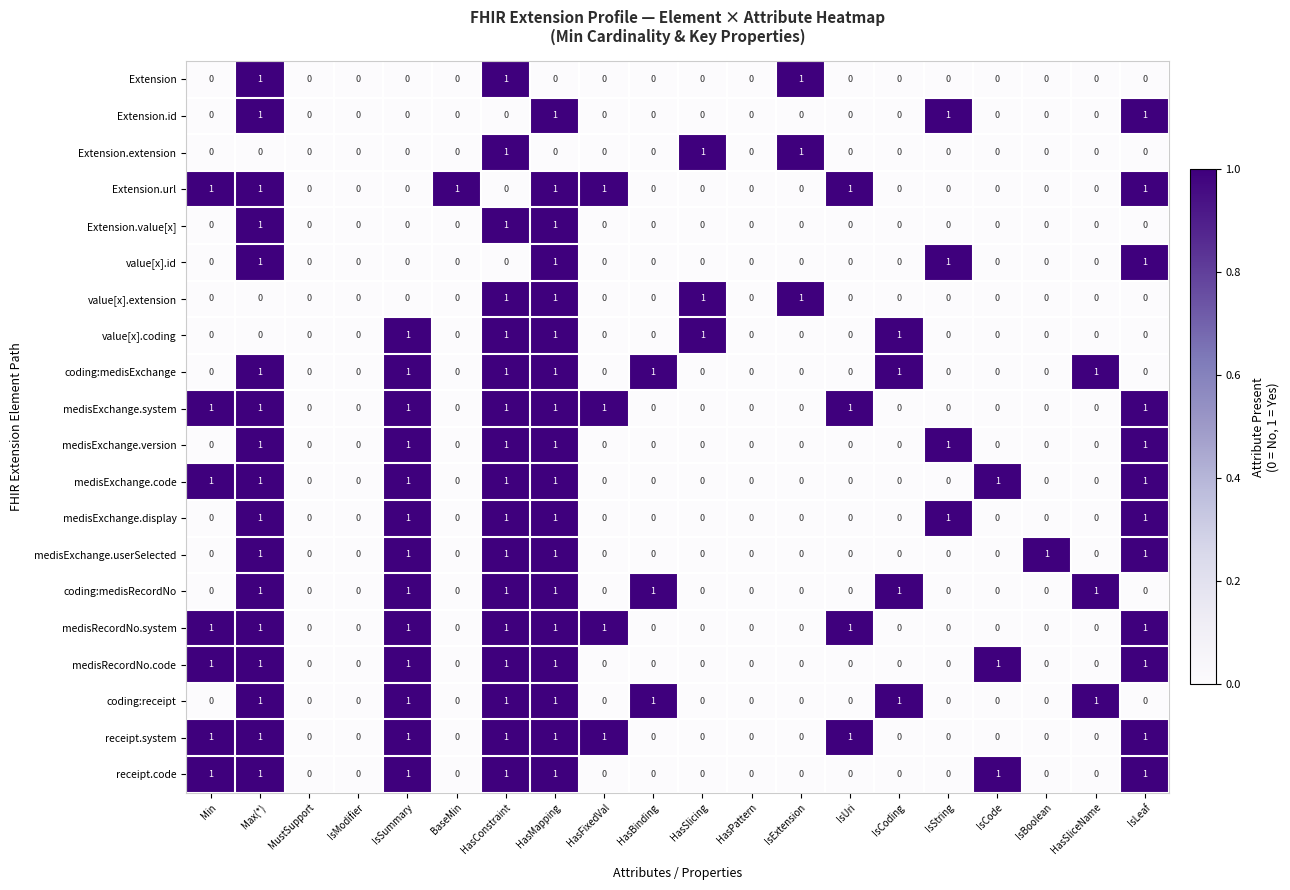

Is it true that medisExchange.display equals 0 at MustSupport?

True